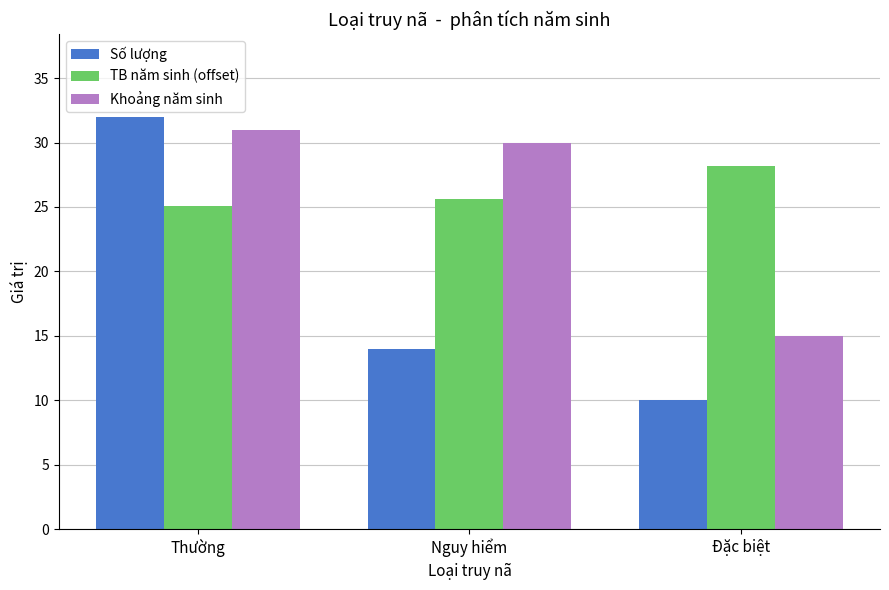

How many groups of bars are there?

3